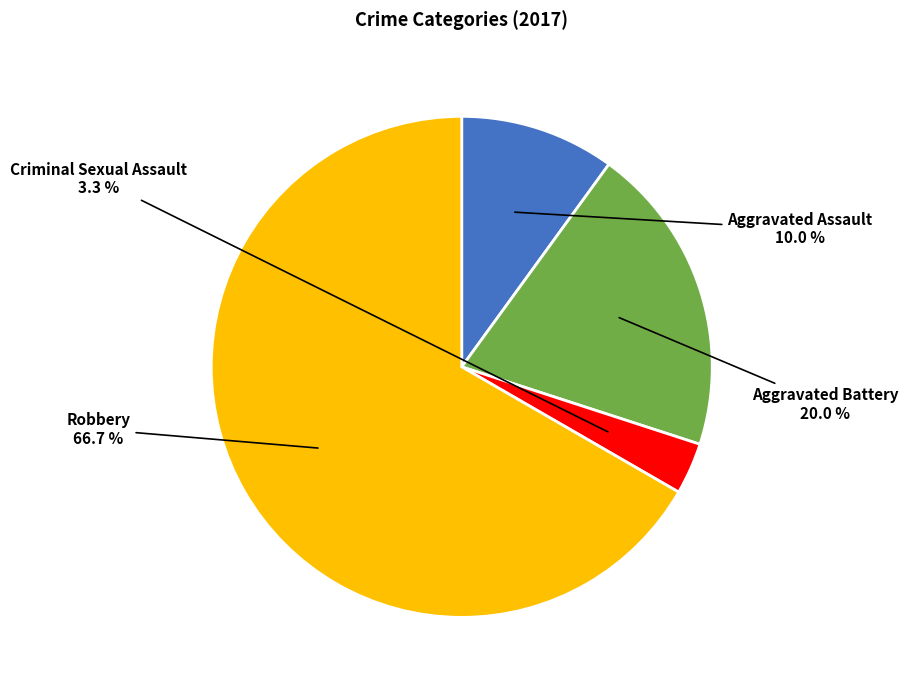

Is there any slice that represents more than half of the pie?

Yes